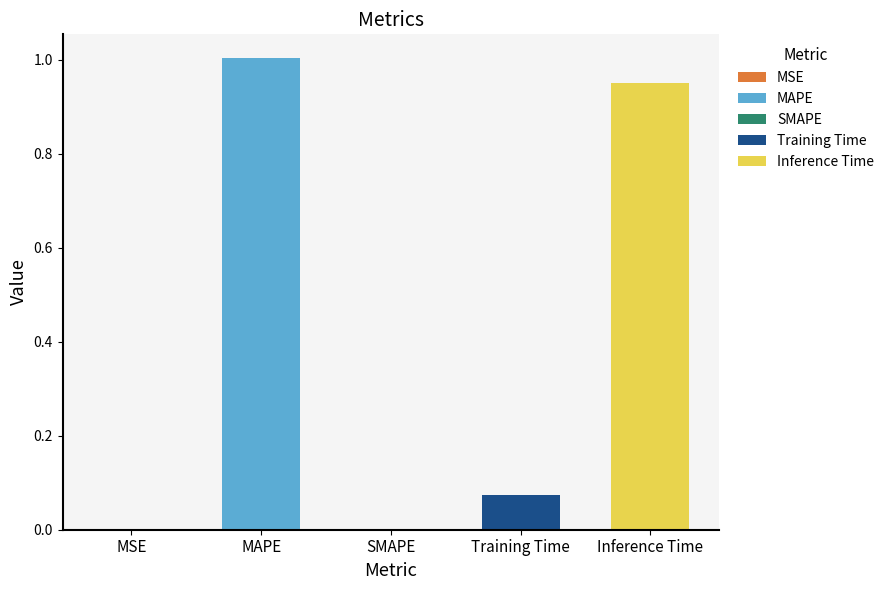

List the labels in order of value, smallest first.

SMAPE, MSE, Training Time, Inference Time, MAPE